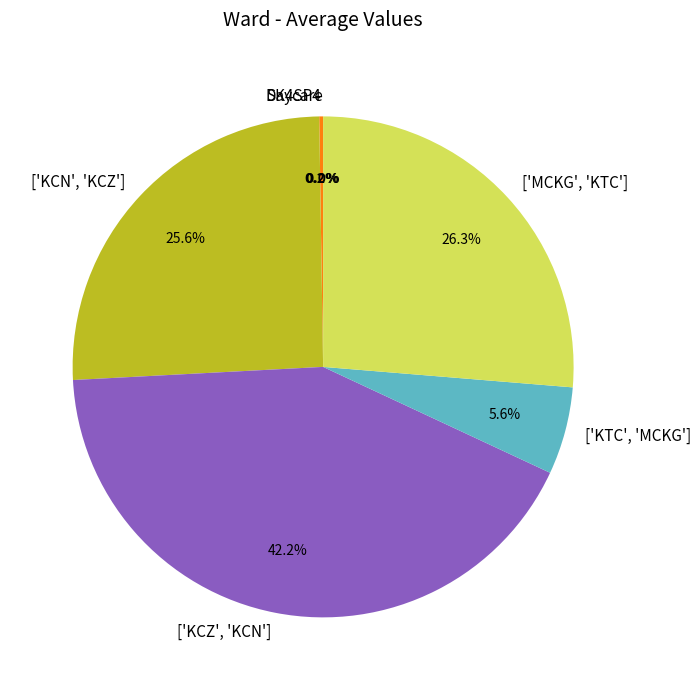

What percentage is the ['KCZ', 'KCN'] slice, to the nearest percent?

42%